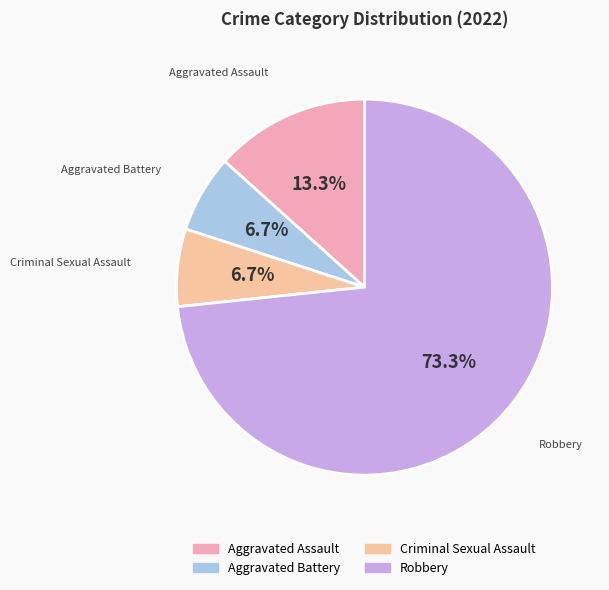

Which slice is the largest?

Robbery